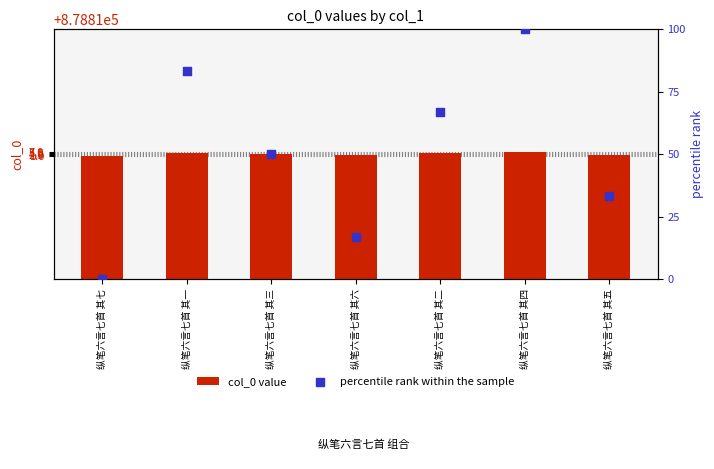

Which series reaches the minimum Y coordinate?

percentile rank within the sample